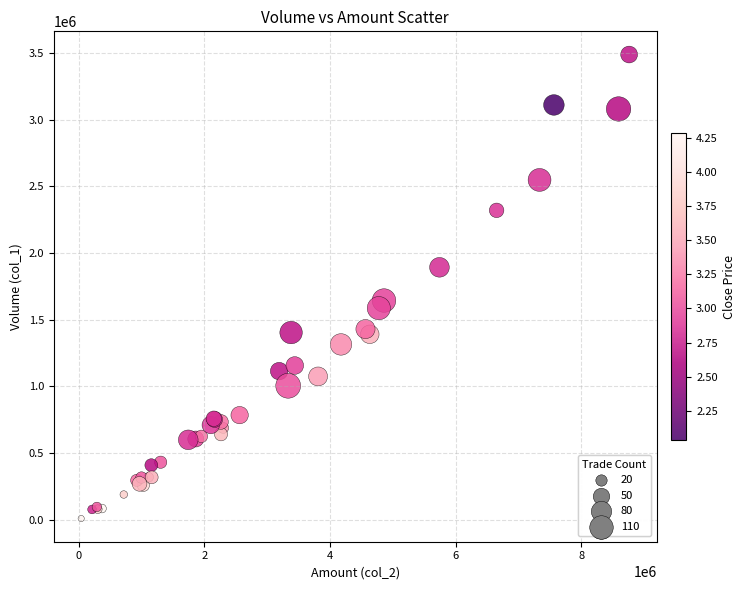

What Y value in the scatter plot is closest to 1749000?

1644000